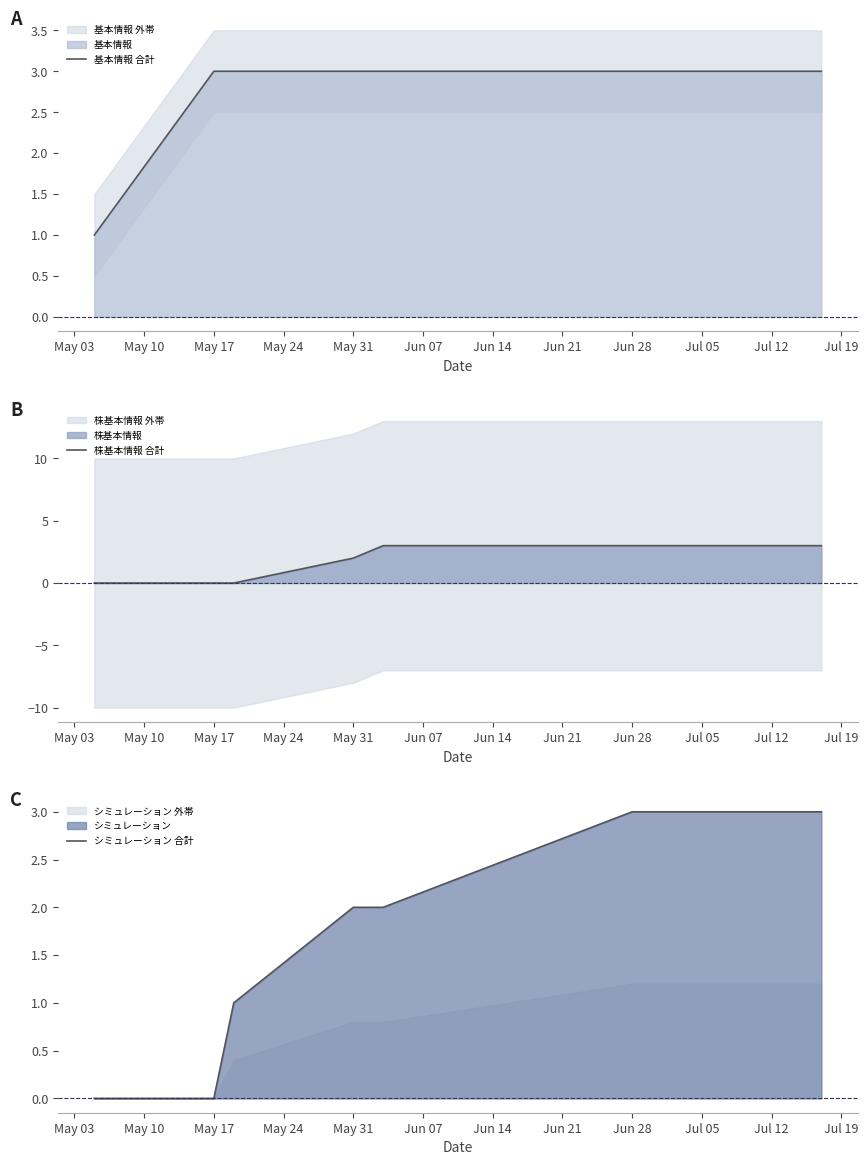

The value of 基本情報 合計 at May 17 is 3. True or false?

True